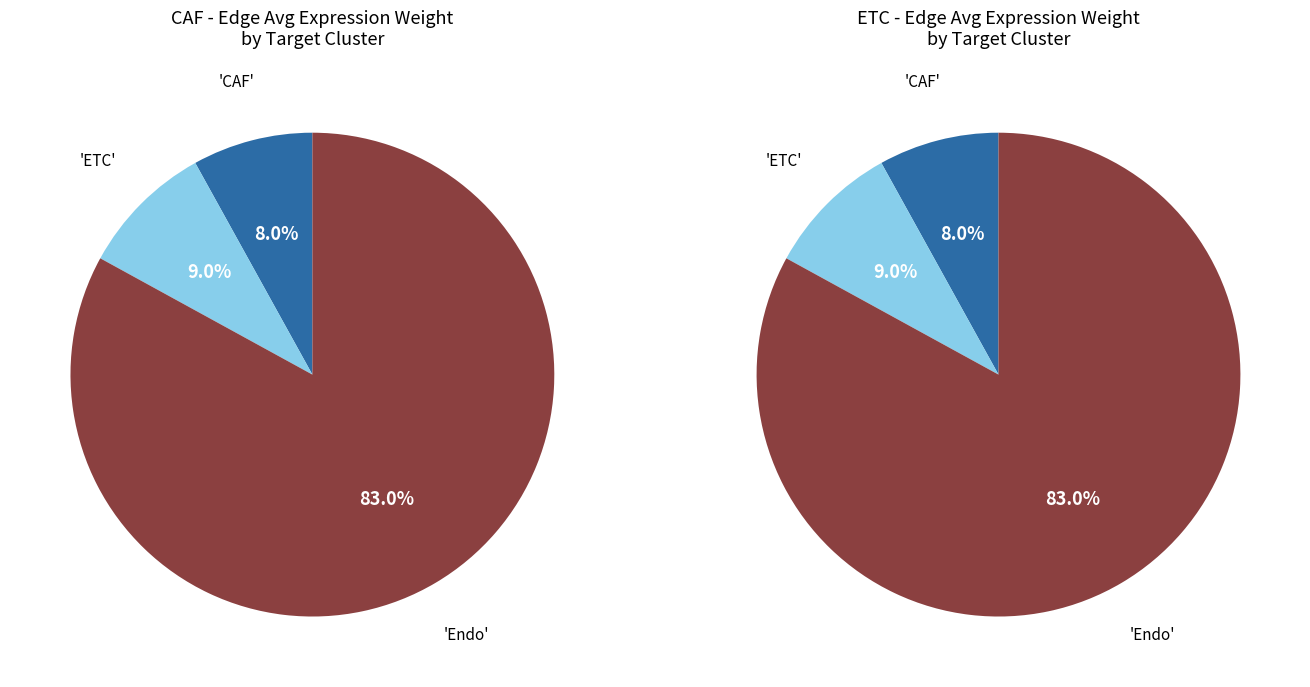

How many slices are in this pie chart?

3